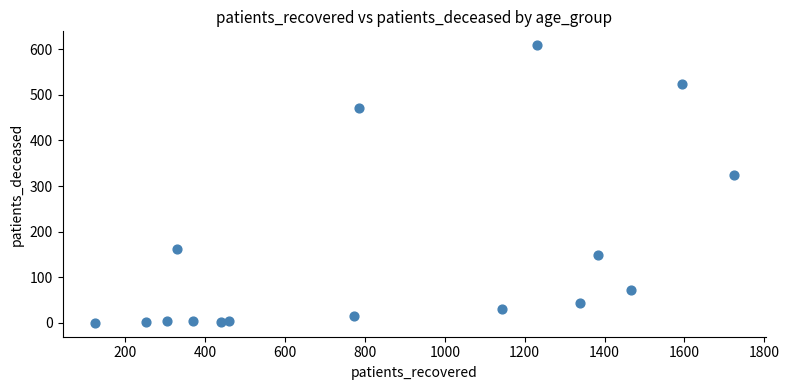

What is the range of Y values (max minus min)?

609